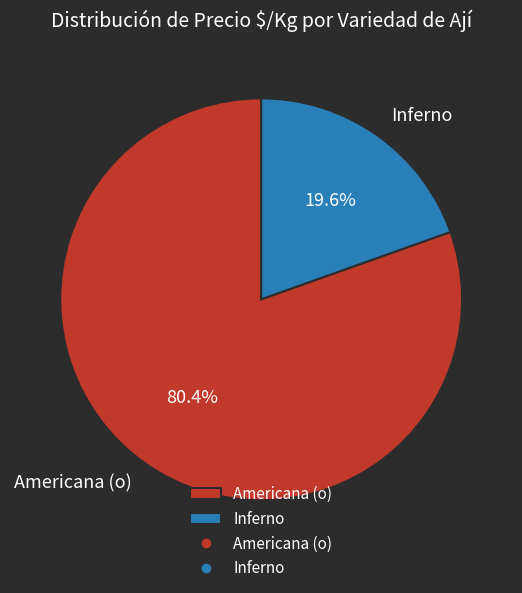

To the nearest percent, what portion does Americana (o) represent?

80%